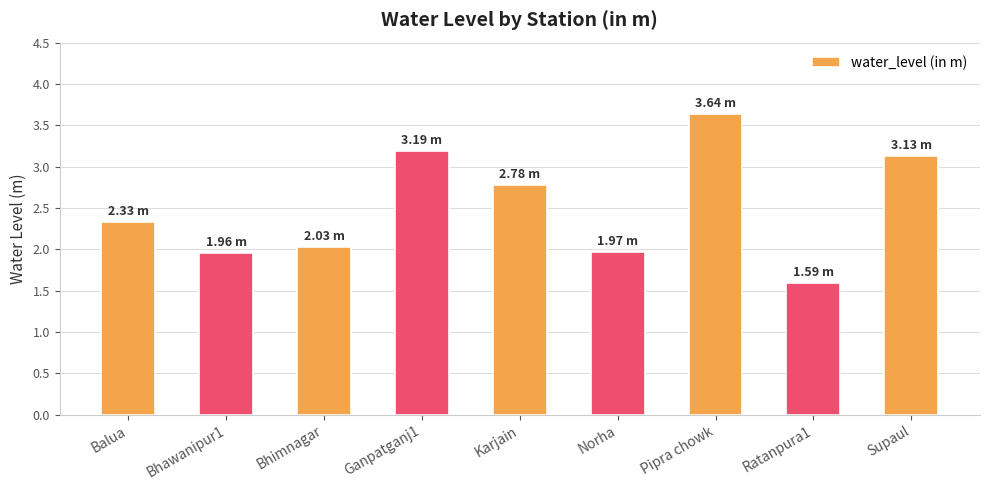

What is the change in value from Bhimnagar to Ratanpura1?

-0.4